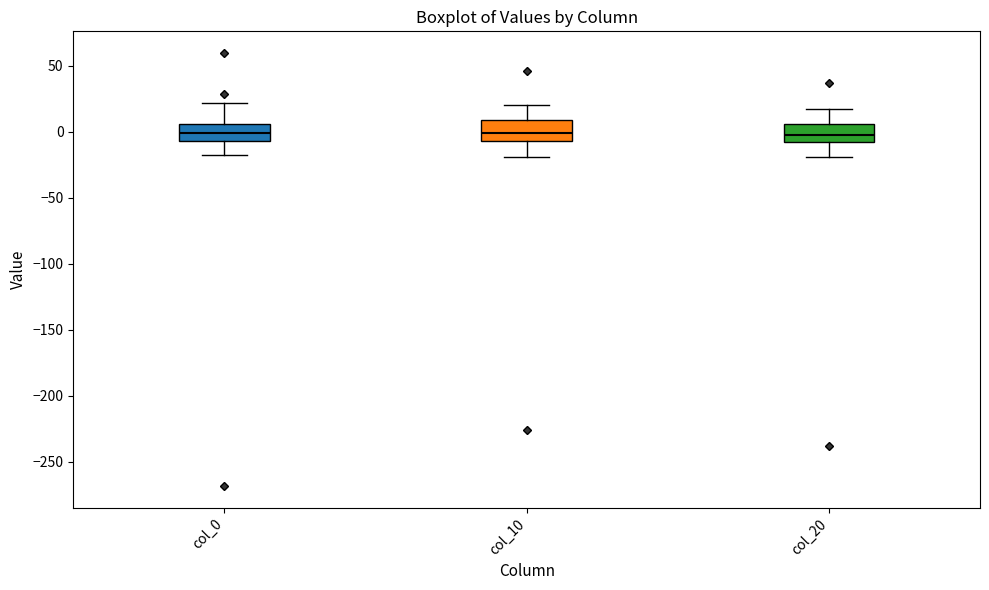

Where is the upper edge of the box for col_10 on the y-axis? The values are not printed on the chart, so give them approximately, as read against the axis.

10